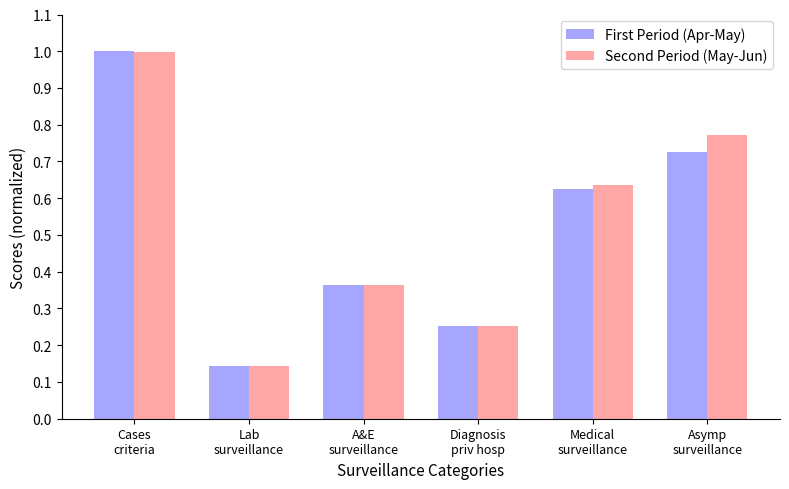

What is the label of the 4th bar from the right?

A&E
surveillance